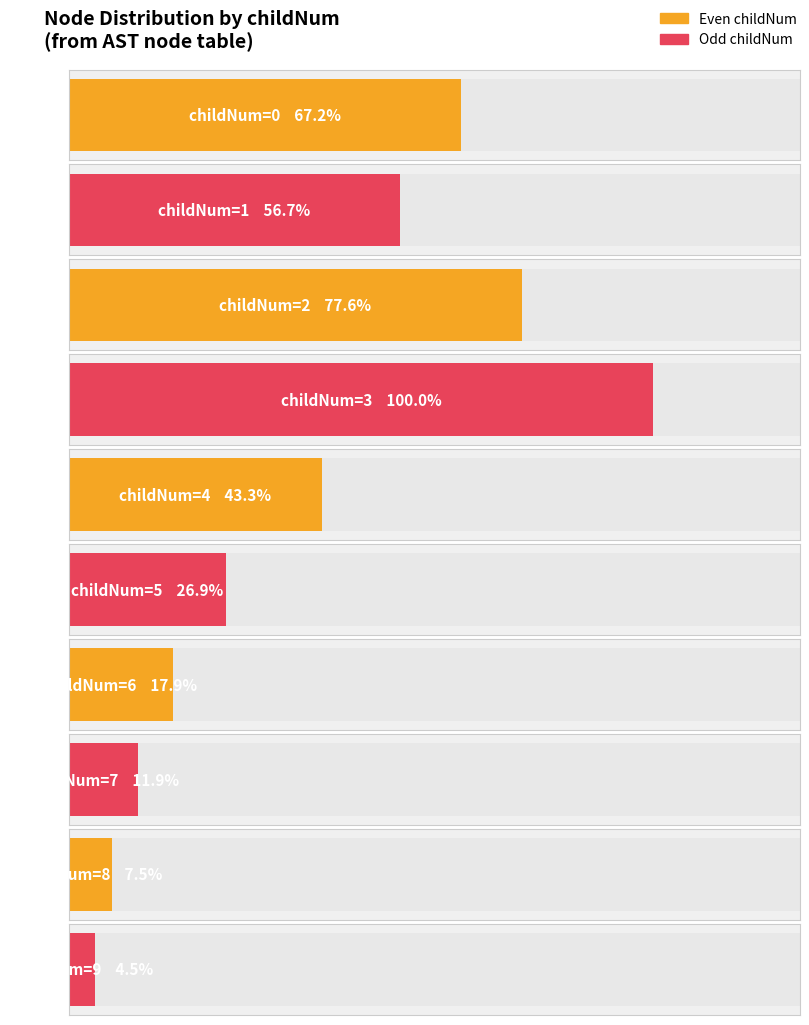

True or false: the data shows 29 at 4.

True